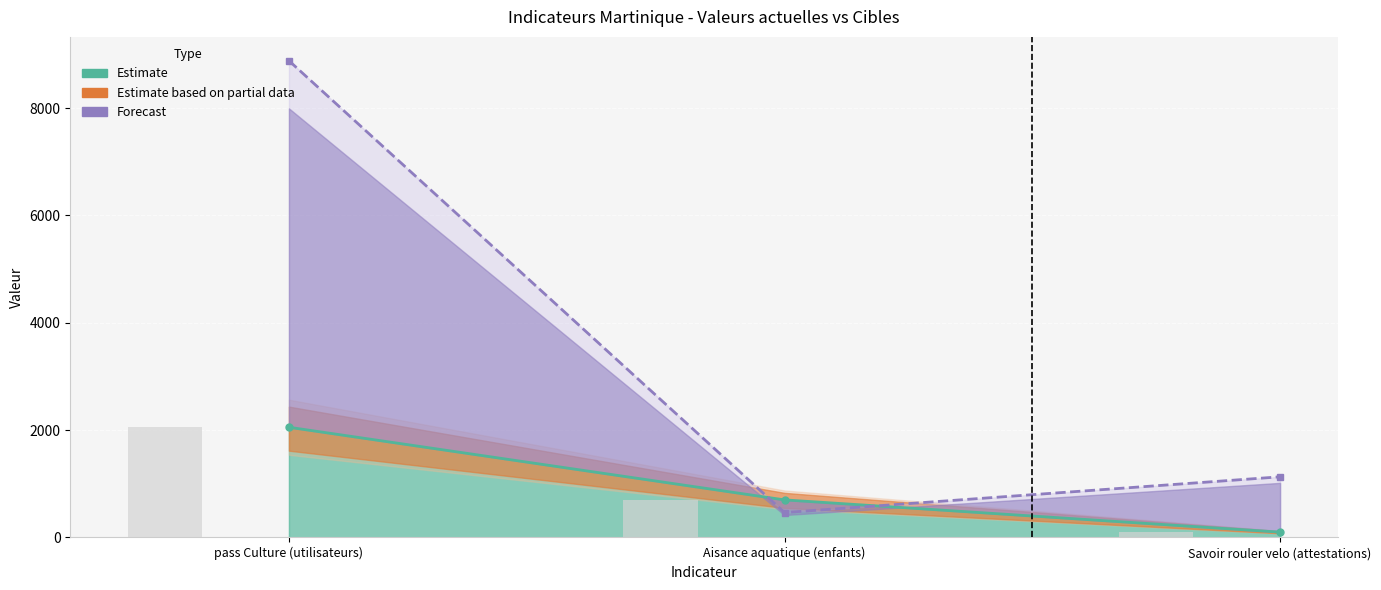

Count the number of categories in the chart.

3